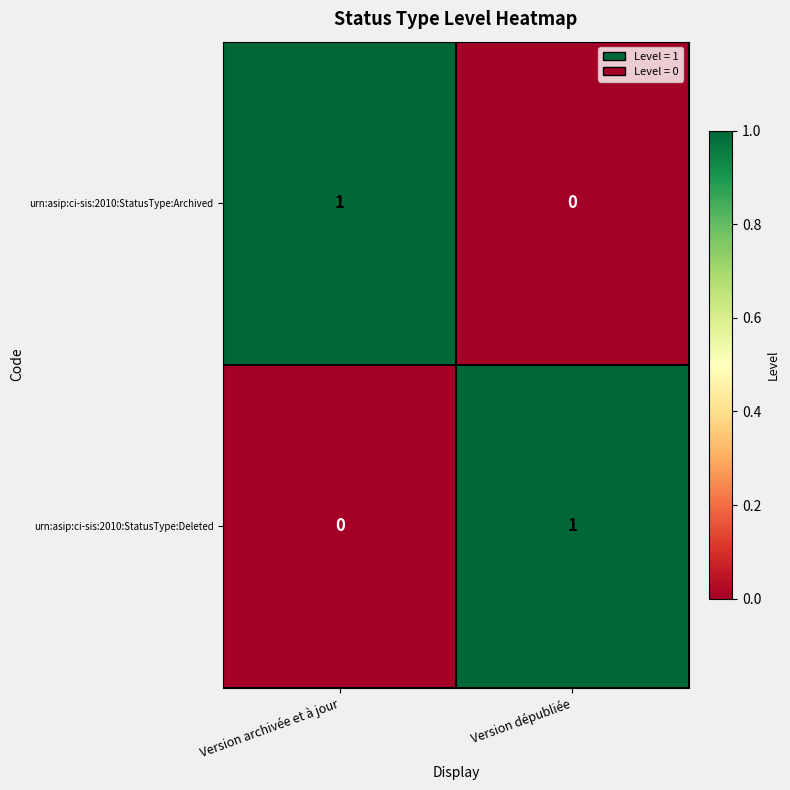

Is the value of urn:asip:ci-sis:2010:StatusType:Deleted at Version dépubliée greater than the value of urn:asip:ci-sis:2010:StatusType:Archived at Version dépubliée?

Yes